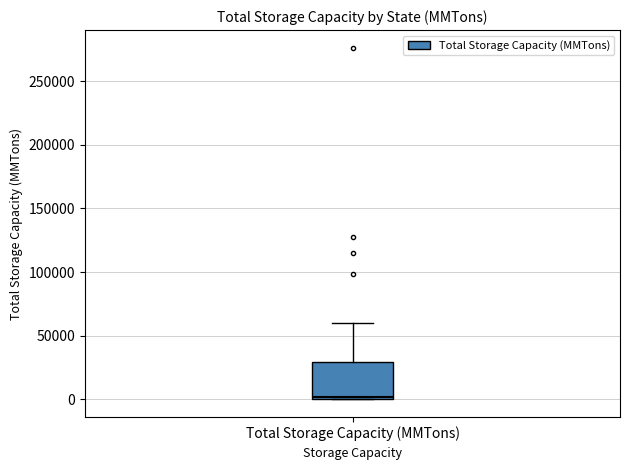

Read this box plot against the y-axis: the position of the median line, the range covered by the box, and the ends of both whiskers. The values are not printed on the chart, so give them approximately, as read against the axis.

median 0 (just above the box's lower edge), box 0 to 30000, whiskers 0 to 60000